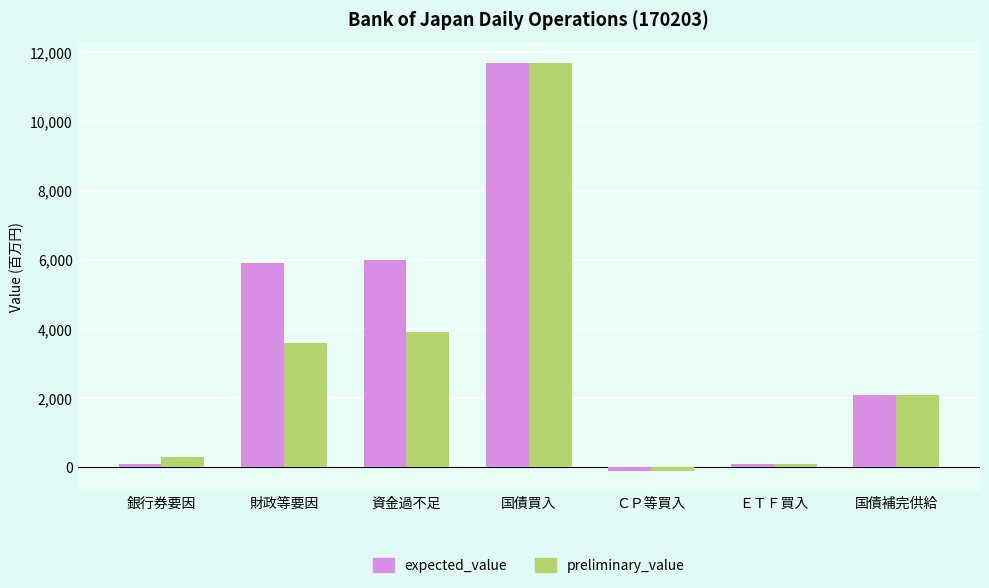

Which category has the lowest value in the preliminary_value series?

ＣＰ等買入